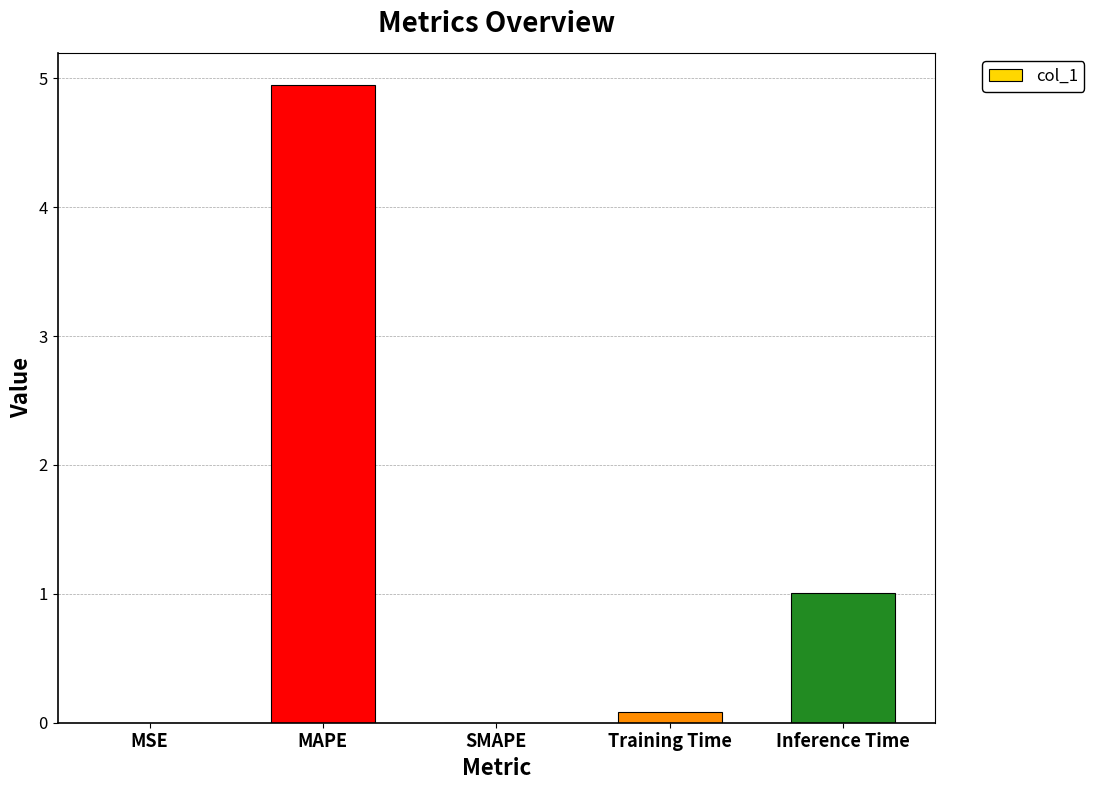

What is the sum of all values?

6.0